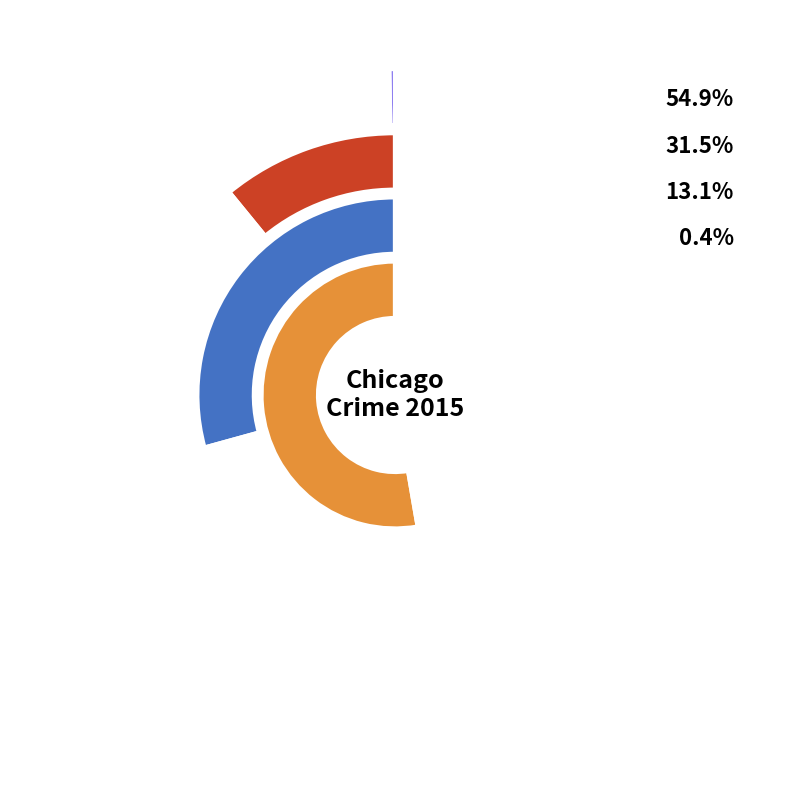

Which slice is the smallest?

Arson